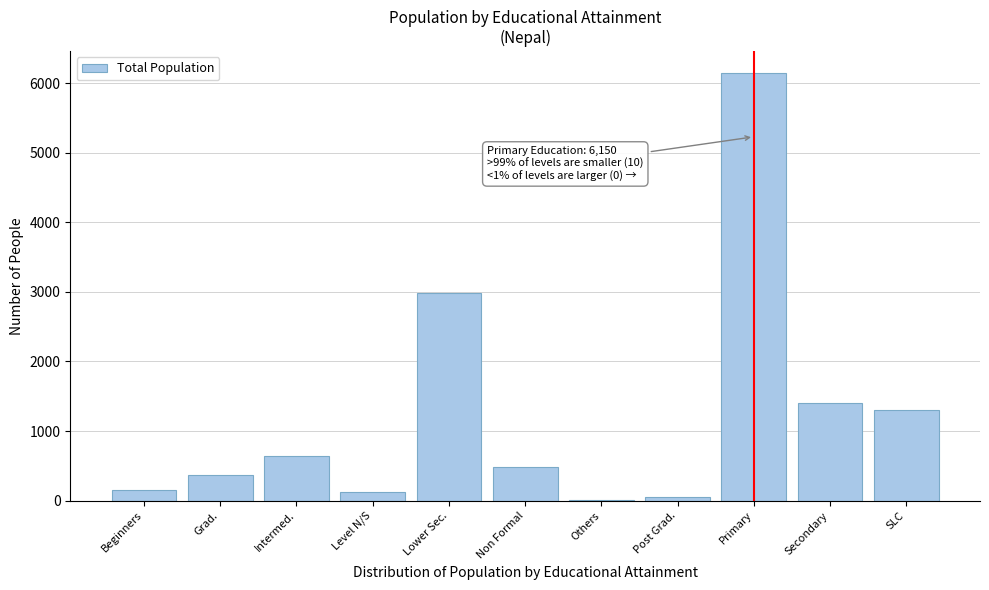

Reading right to left, extract all data points from this chart.

SLC=1299	Secondary=1402	Primary=6150	Post Grad.=55	Others=13	Non Formal=480	Lower Sec.=2988	Level N/S=123	Intermed.=641	Grad.=365	Beginners=155